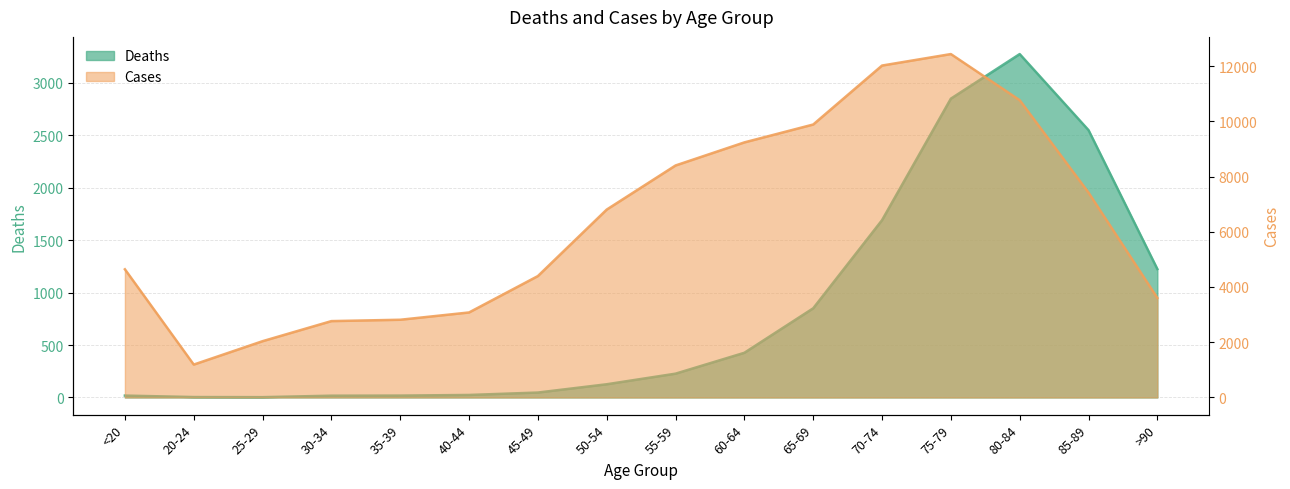

Which series has the largest total across all categories?

Cases